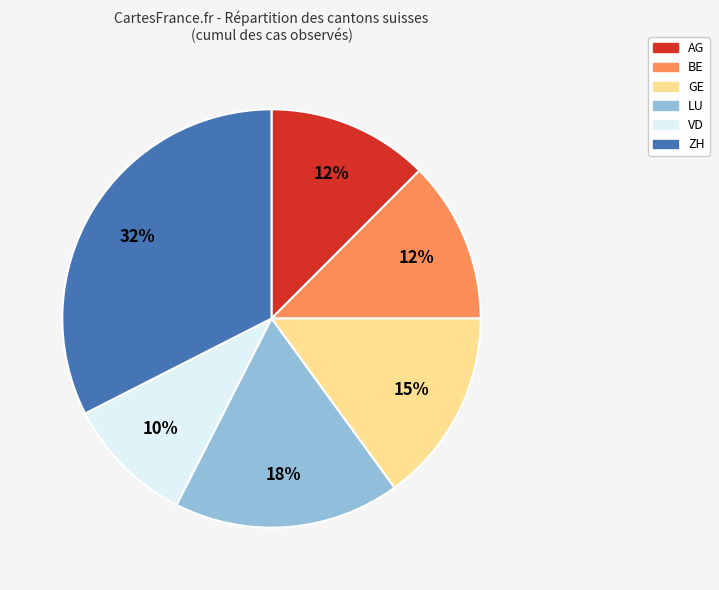

To the nearest percent, what is the average slice percentage?

17%